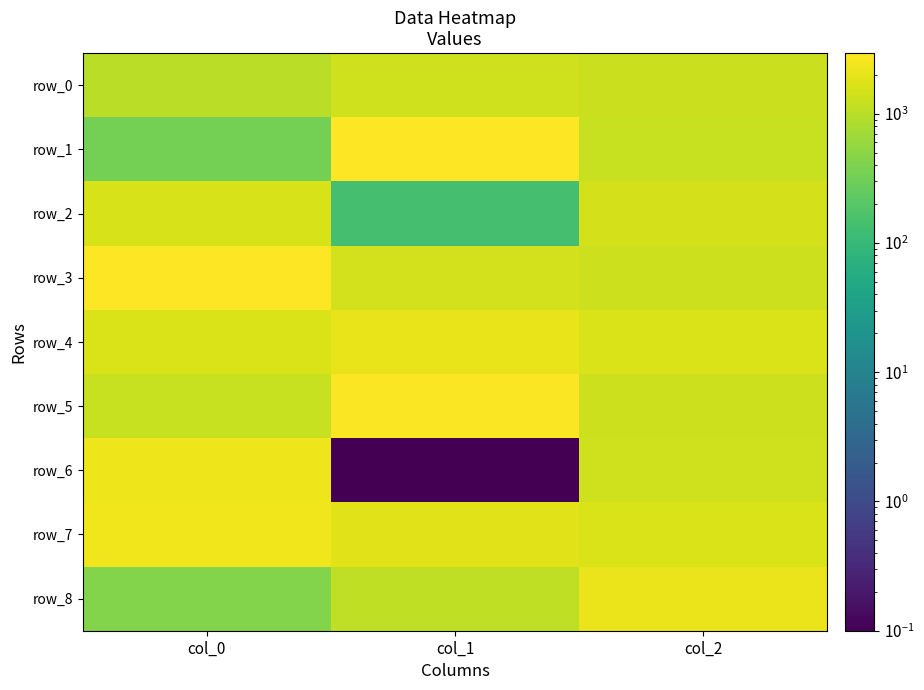

Which series has the widest spread of values?

row_1